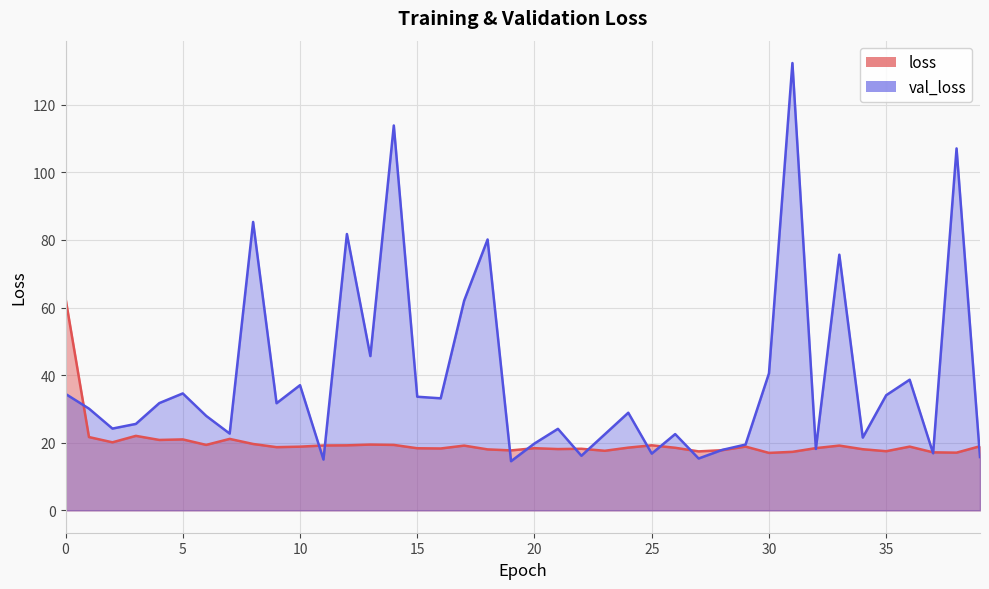

What is the difference between the maximum and minimum values in the val_loss series?

117.8